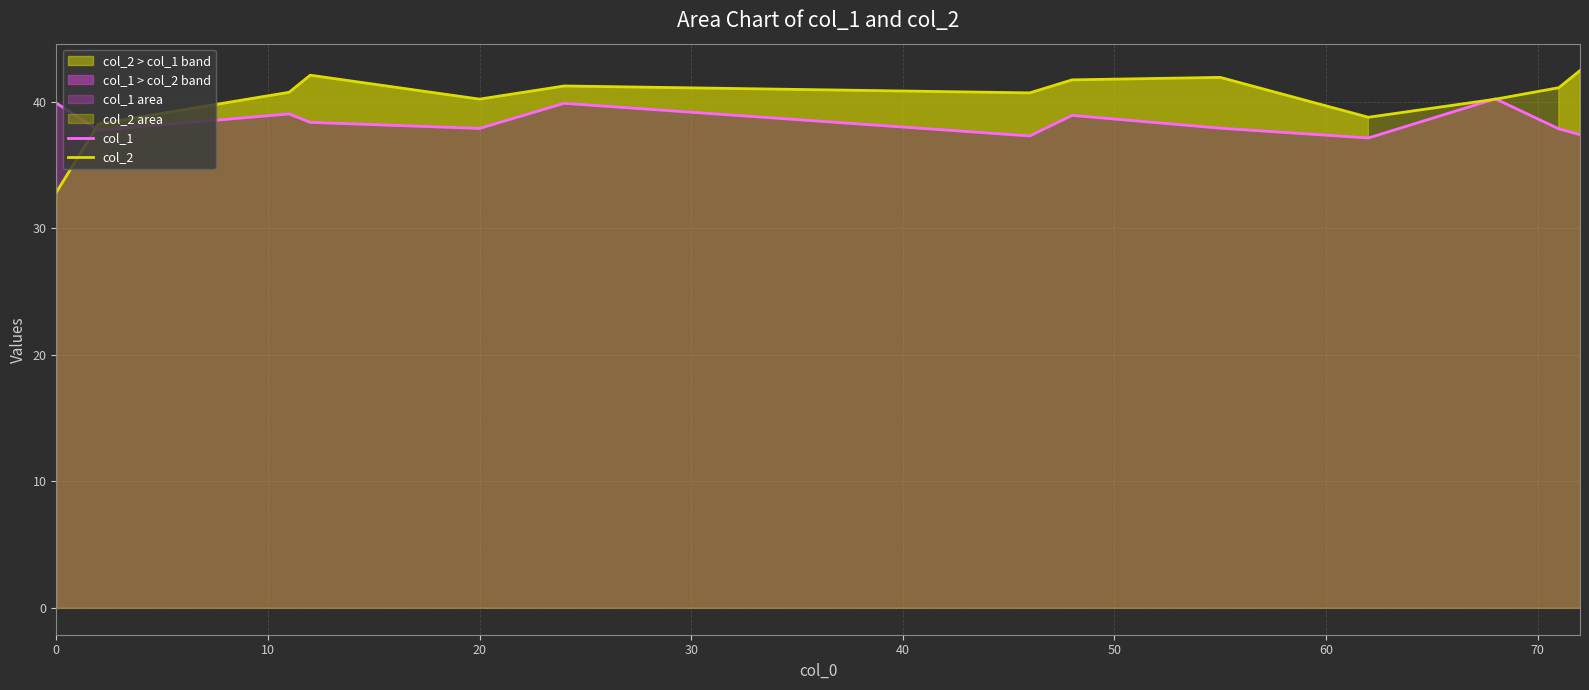

Is it true that col_1 equals 39.9 at 0?

True